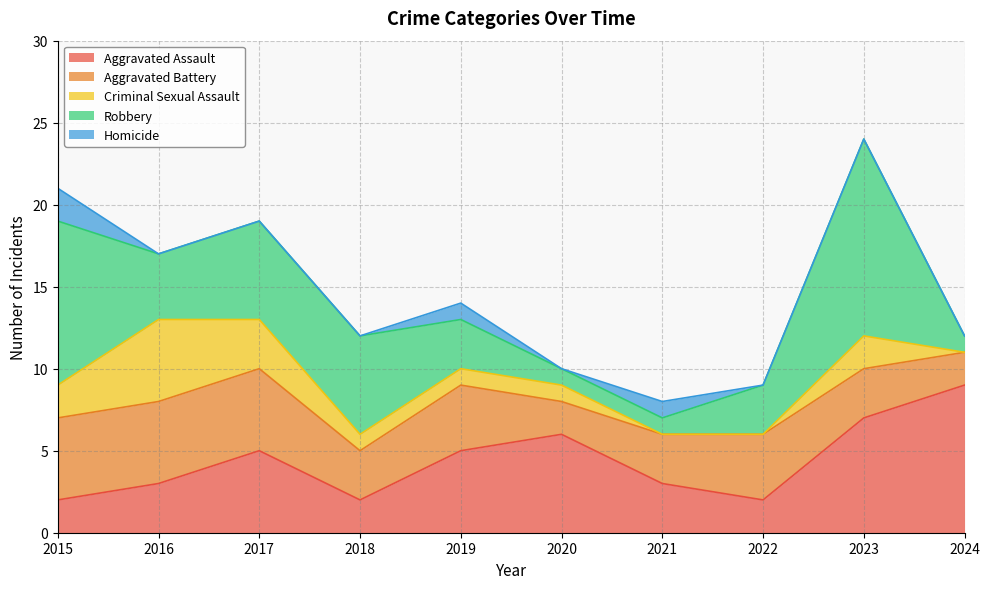

What value does the Aggravated Assault series have at 2016?

3